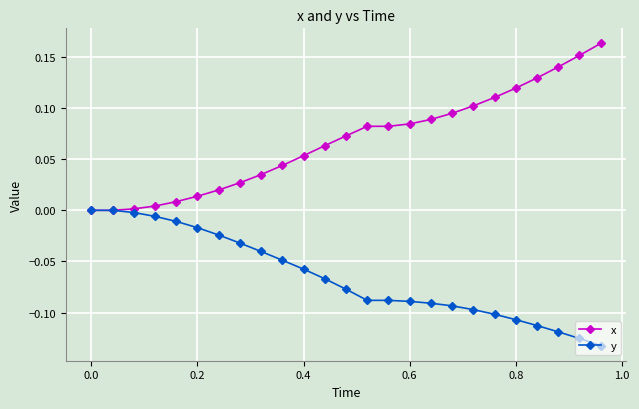

List the series in order of their overall mean, lowest first.

y, x